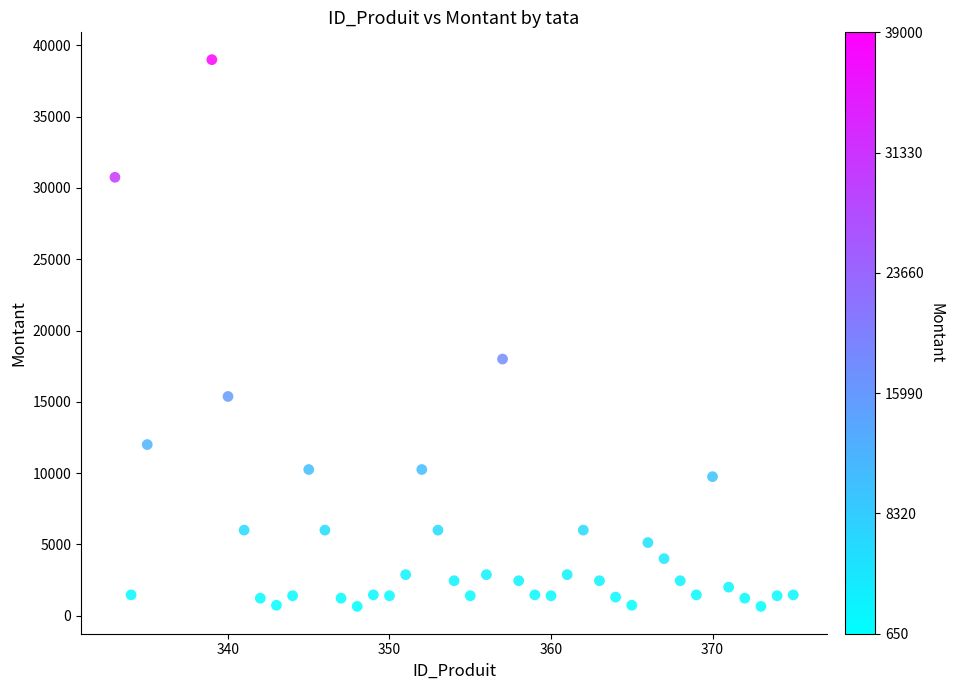

What Y value in the scatter plot is closest to 19825?

18000.0